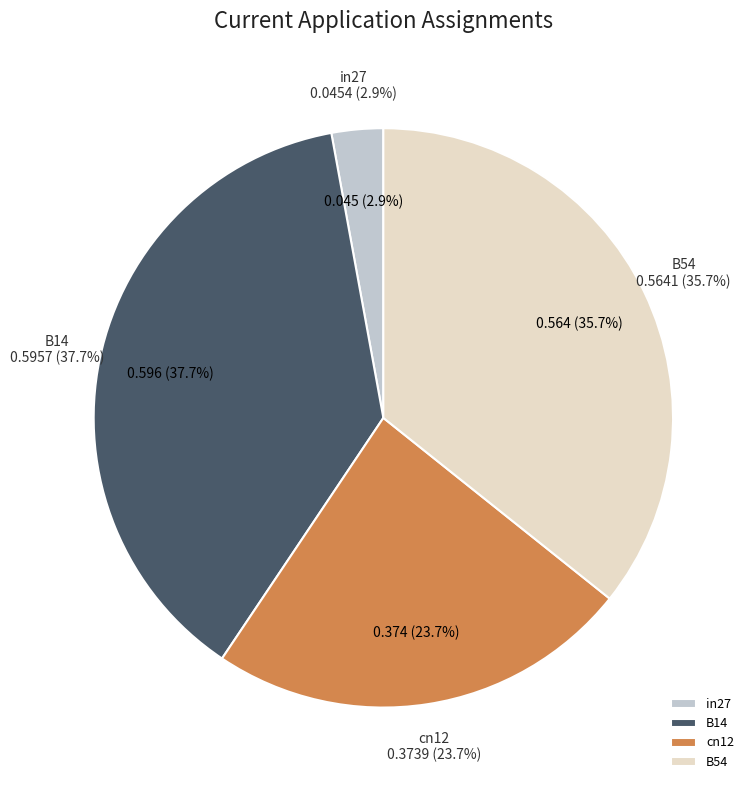

The B14 slice represents 46% of the pie. True or false?

False